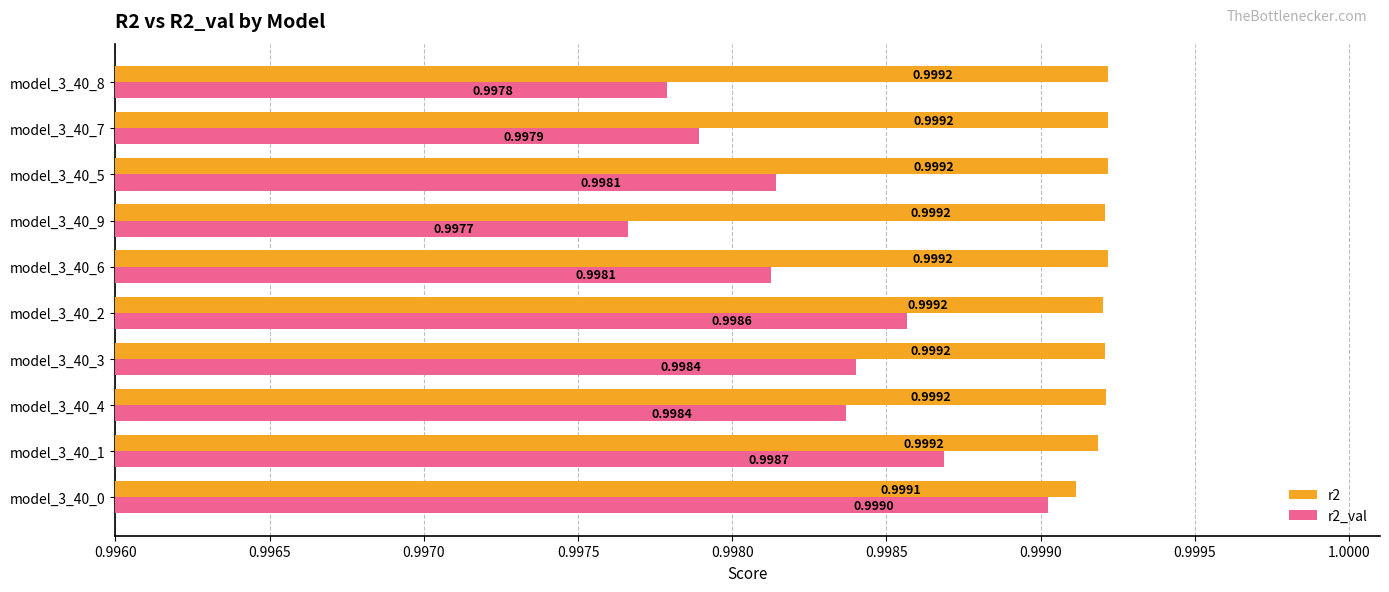

Between model_3_40_9 and model_3_40_8, which series saw the biggest shift?

r2_val